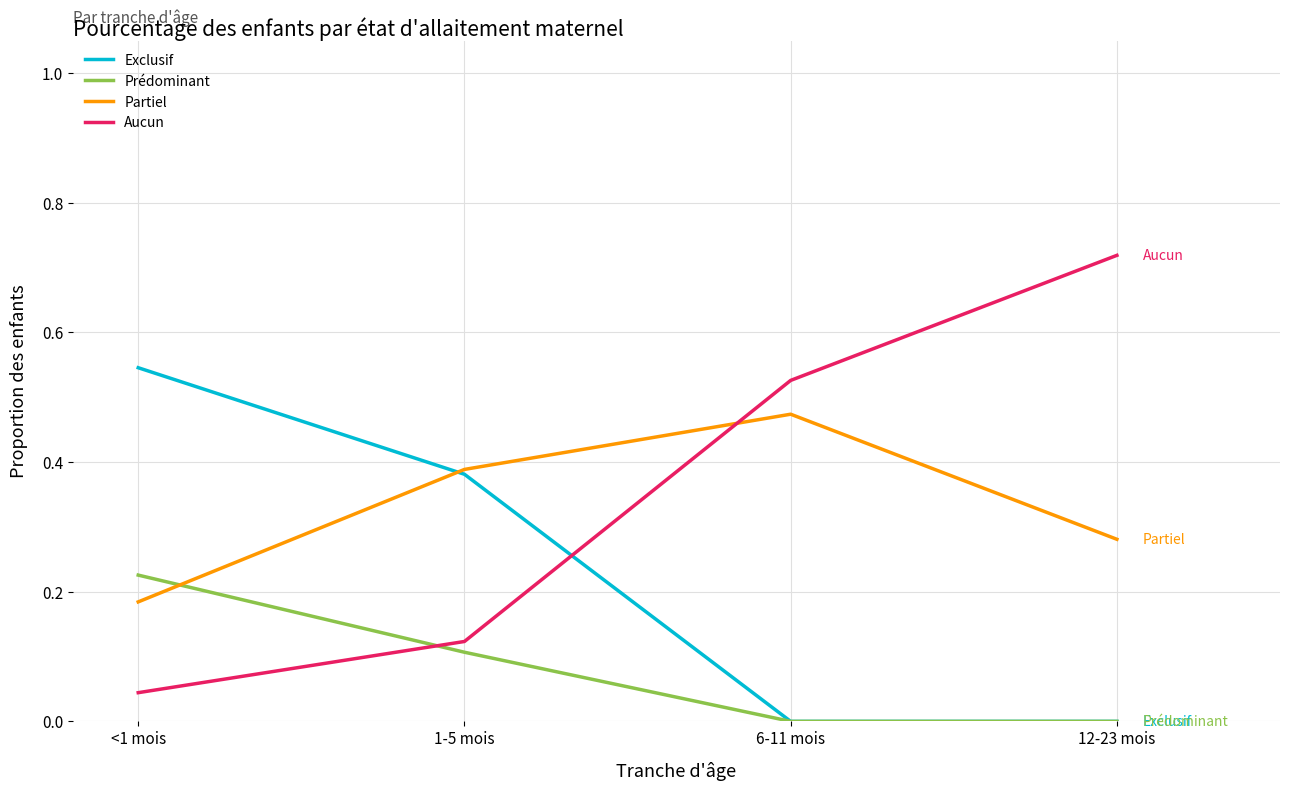

How many Prédominant values are between 0 and 1?

4